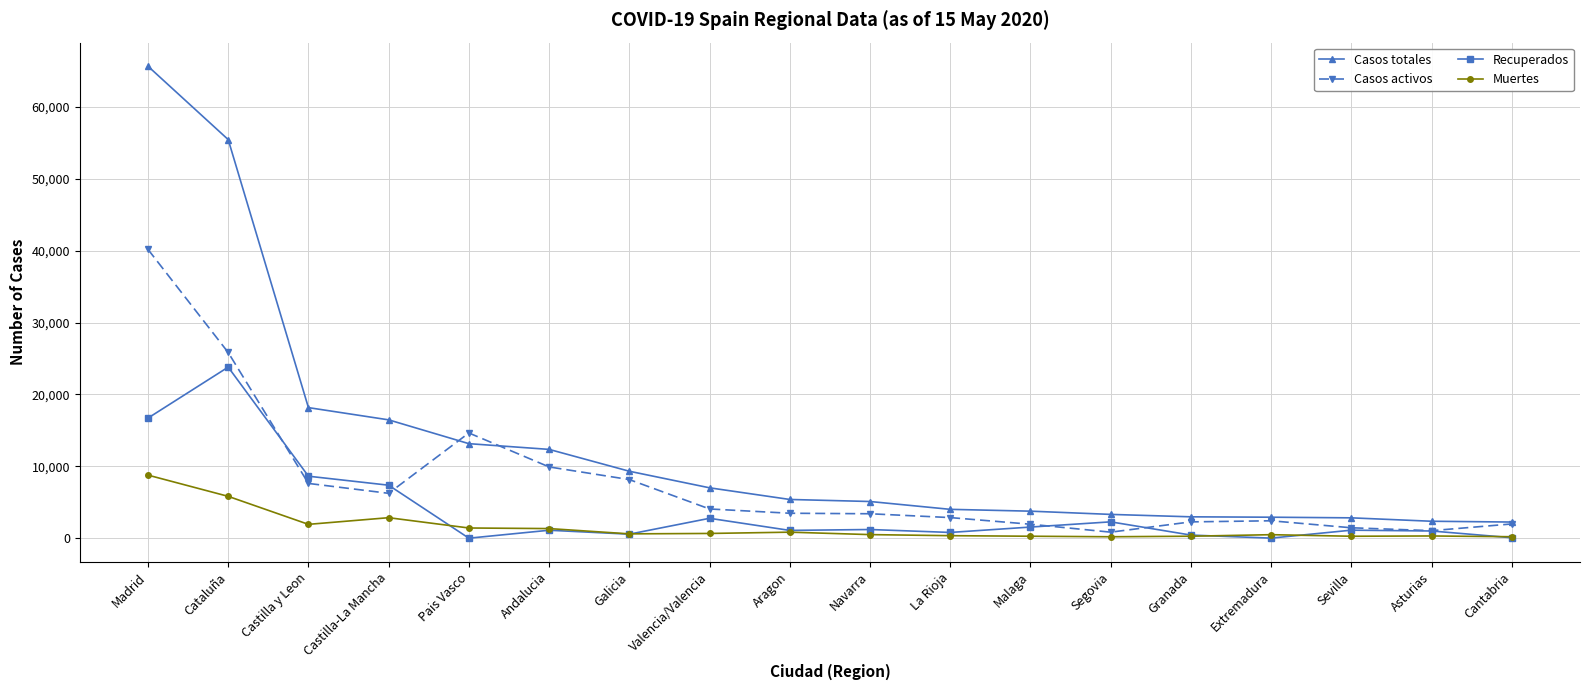

What is the difference between the maximum and second lowest values in the Recuperados series?

23800